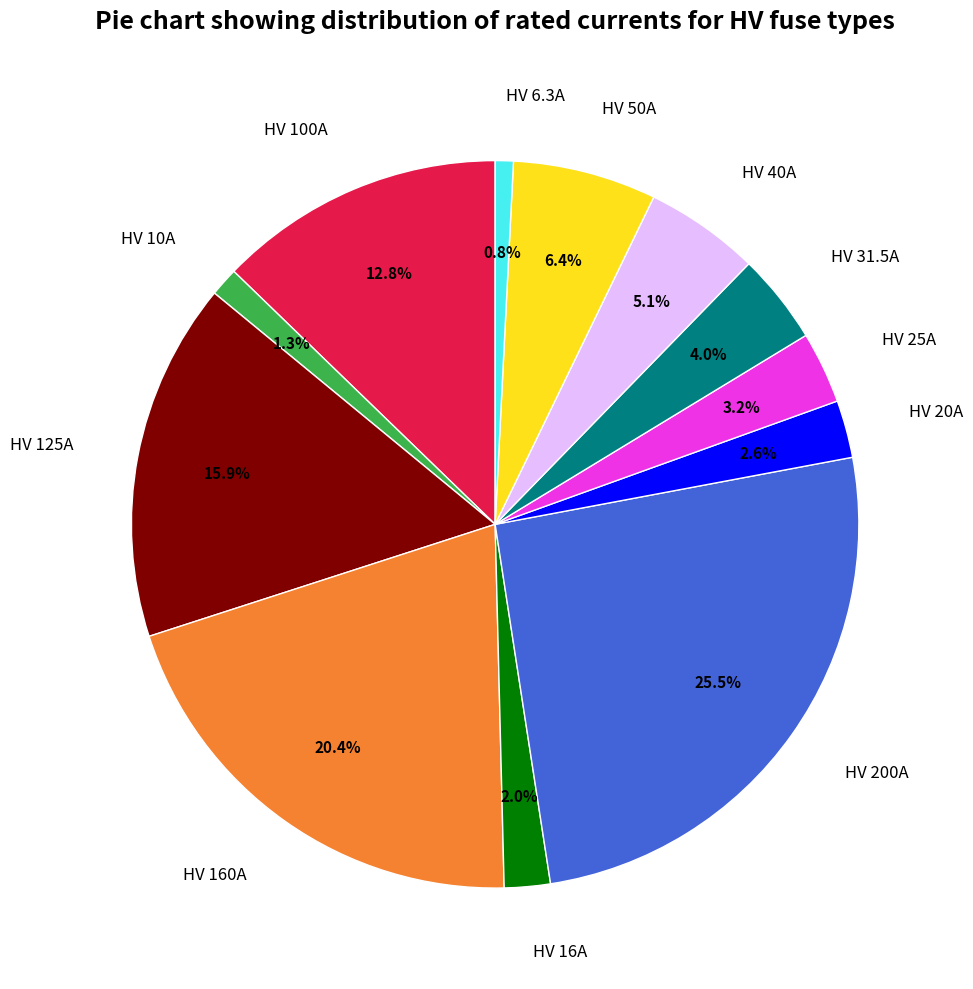

Which slice is the largest?

HV 200A